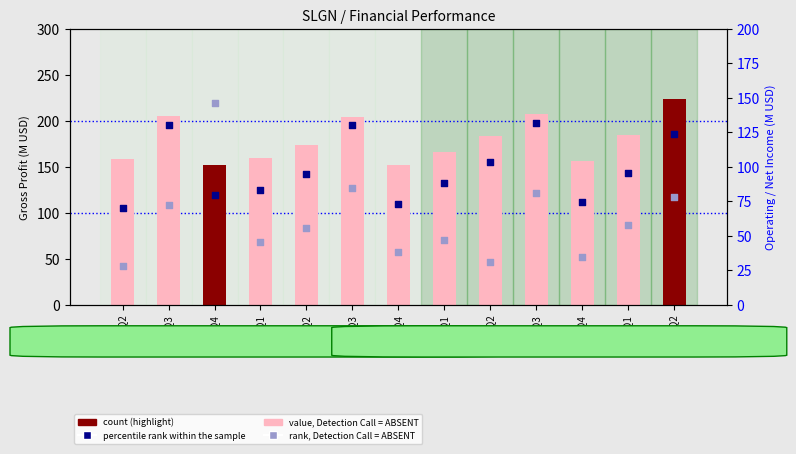

At which category is the sum across all series the highest?

2020-Q2